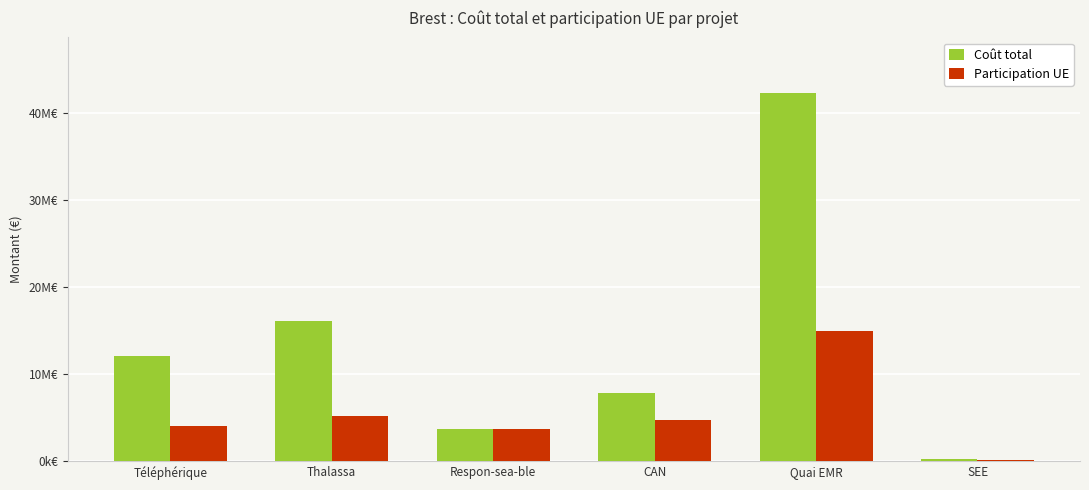

List the series in order of their overall mean, lowest first.

Participation UE, Coût total